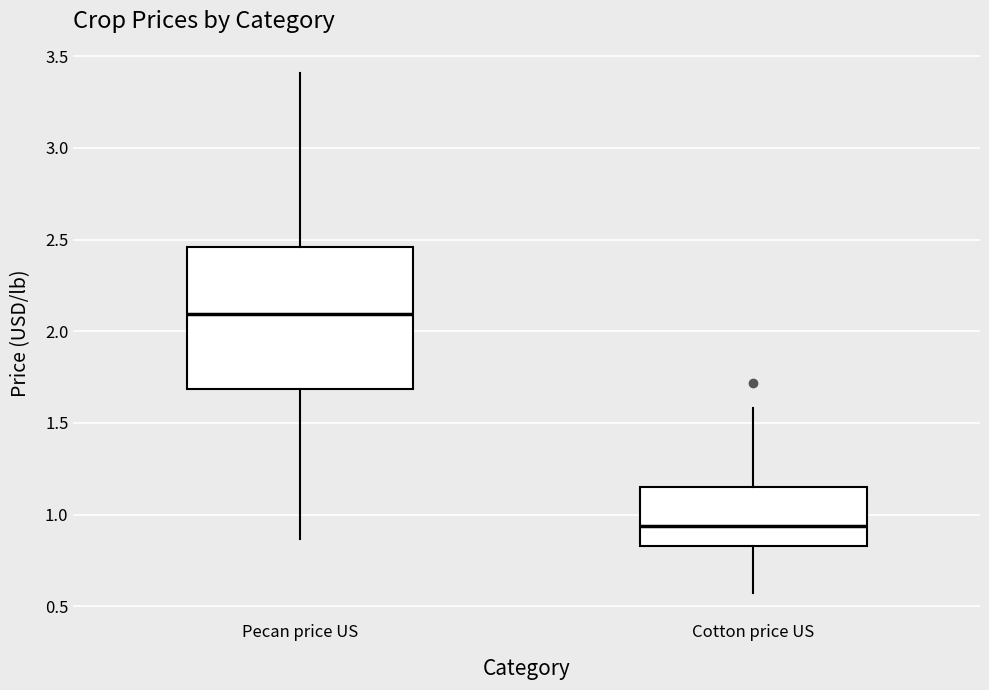

Reading left to right, read every box against the y-axis: the position of its median line, the range the box covers, and the ends of its whiskers. The values are not printed on the chart, so give them approximately, as read against the axis.

Pecan price US: median 2.10, box 1.70 to 2.45, whiskers 0.85 to 3.40
Cotton price US: median 0.95, box 0.85 to 1.15, whiskers 0.55 to 1.60